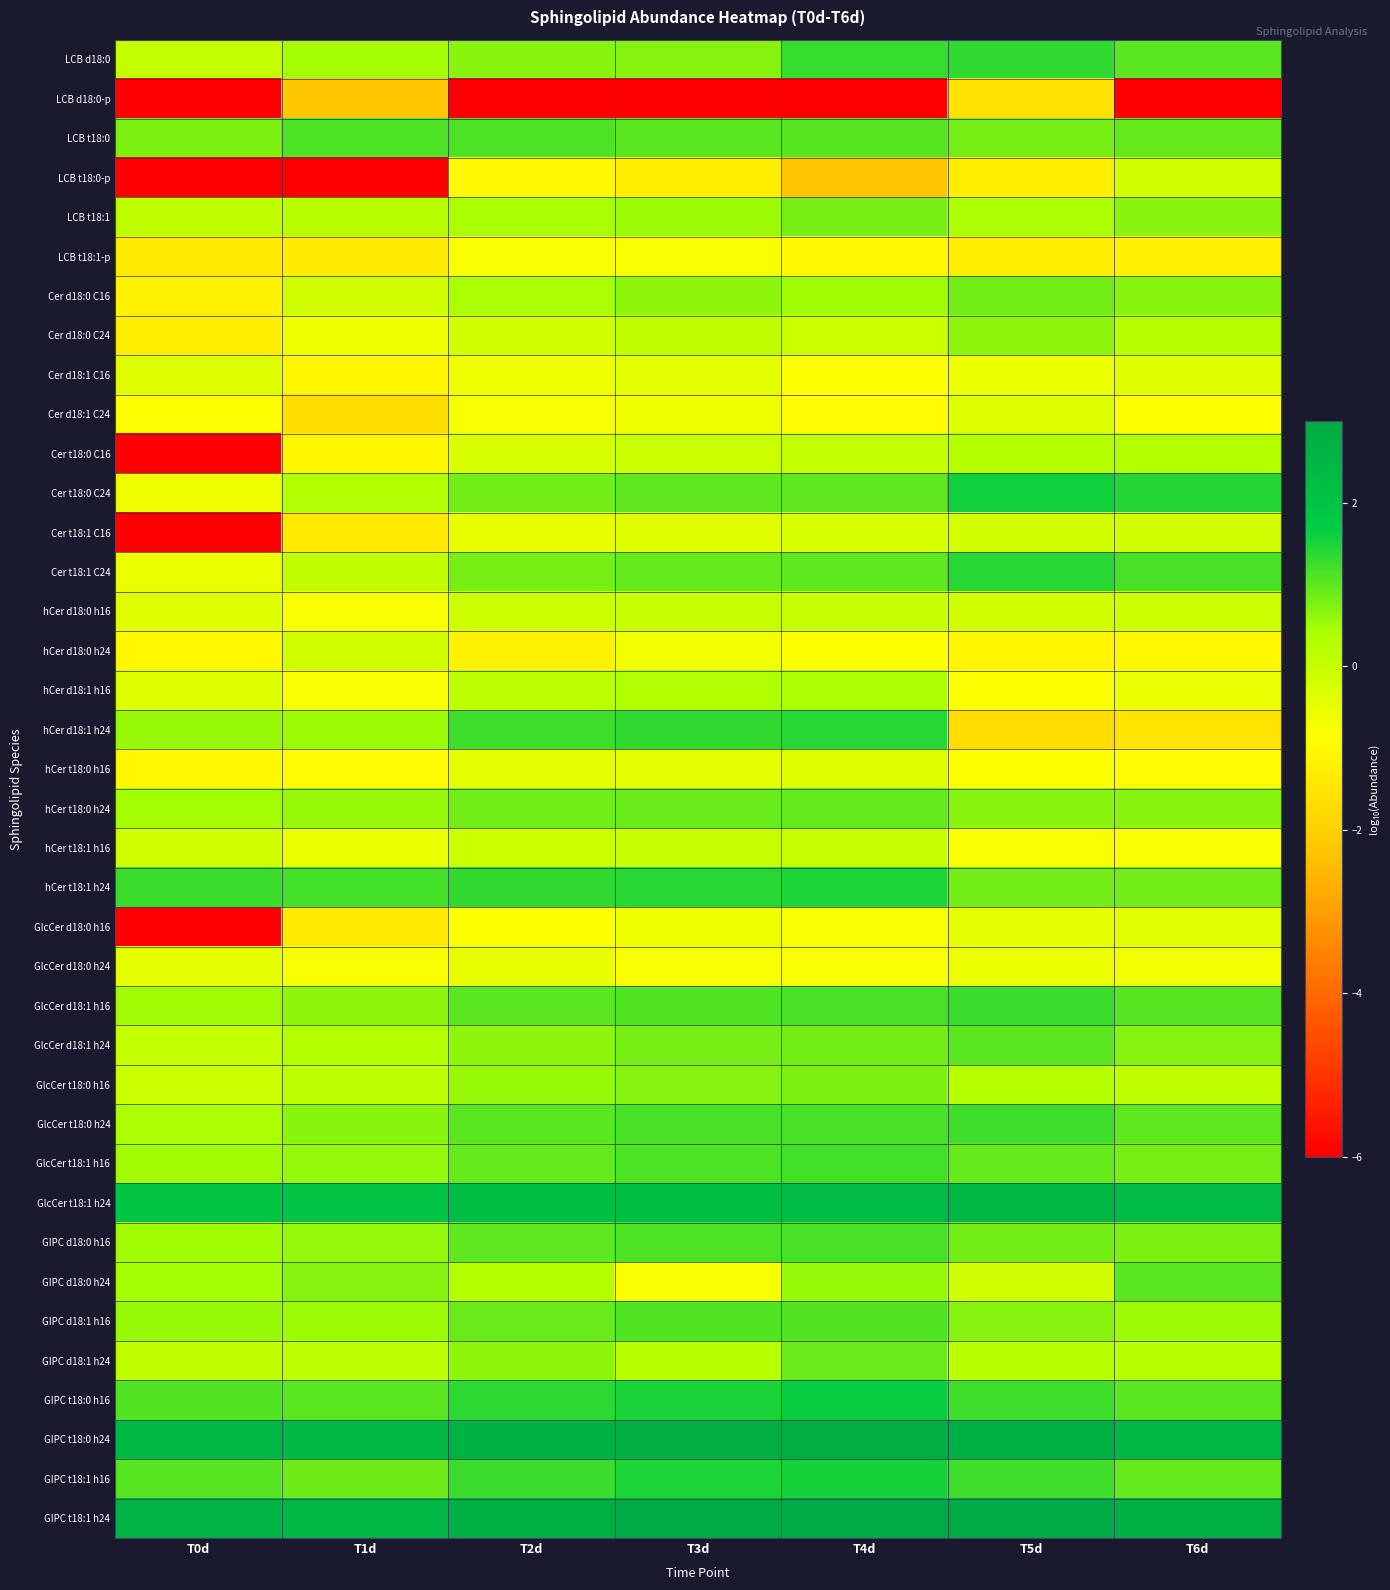

Which series has the widest spread of values?

Cer t18:0 C16